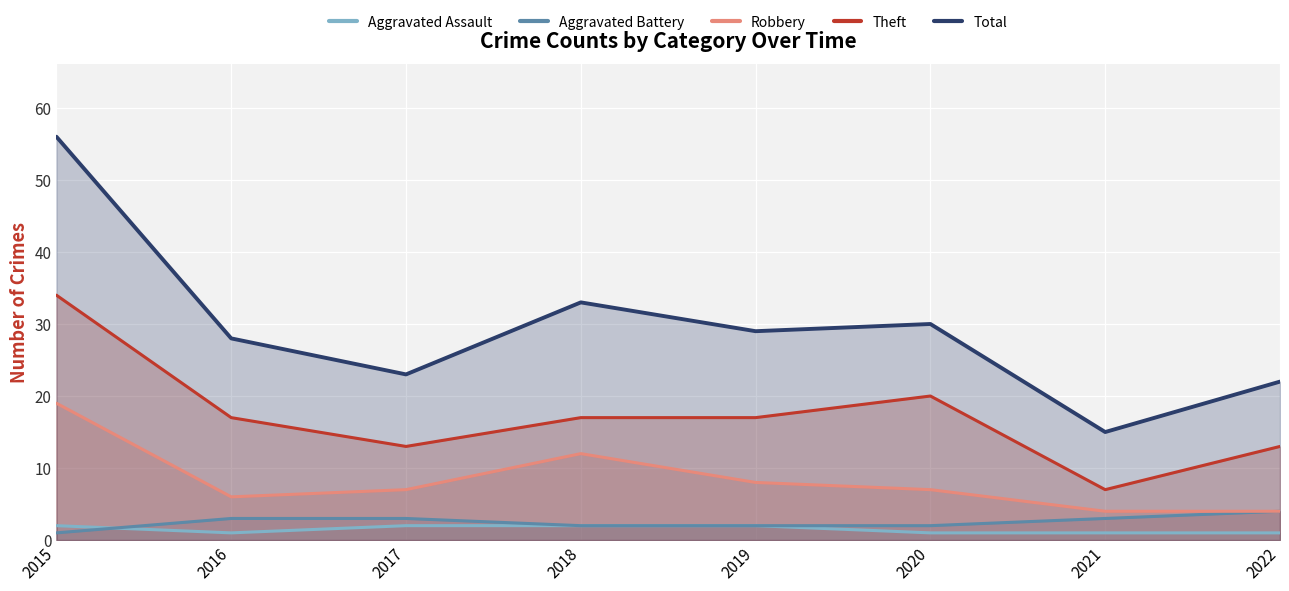

The value of Aggravated Battery at 2016 is 4. True or false?

False